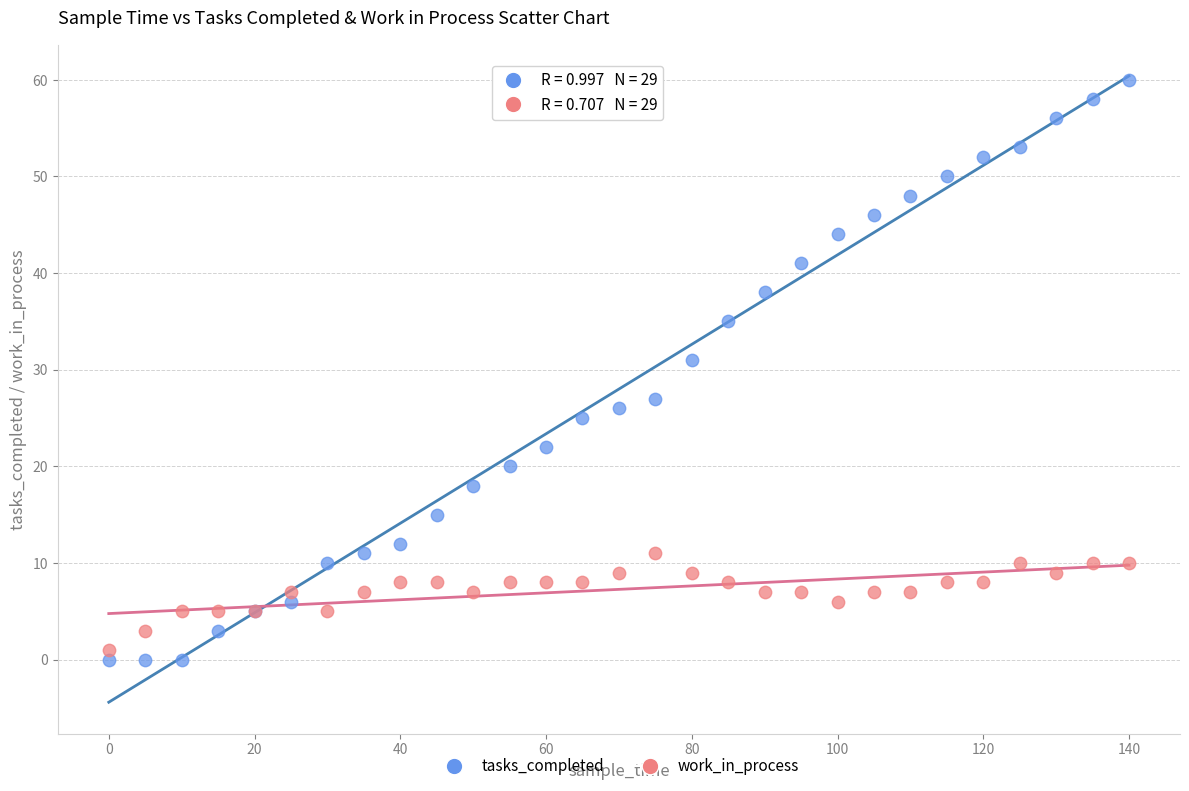

Which series contains the highest Y value?

tasks_completed